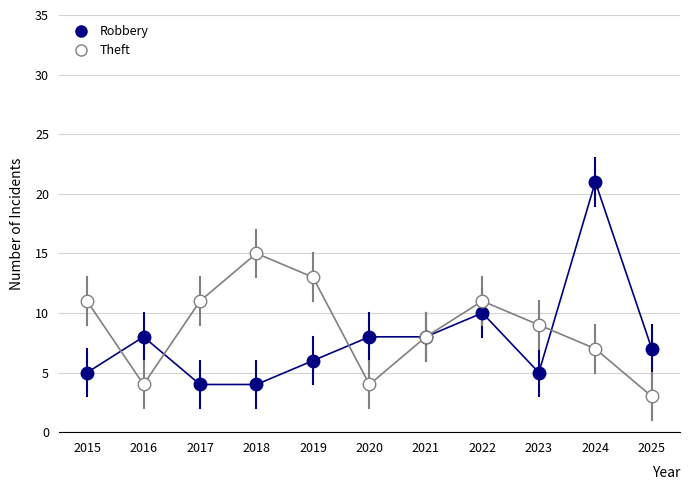

How many categories are shown in the chart?

11